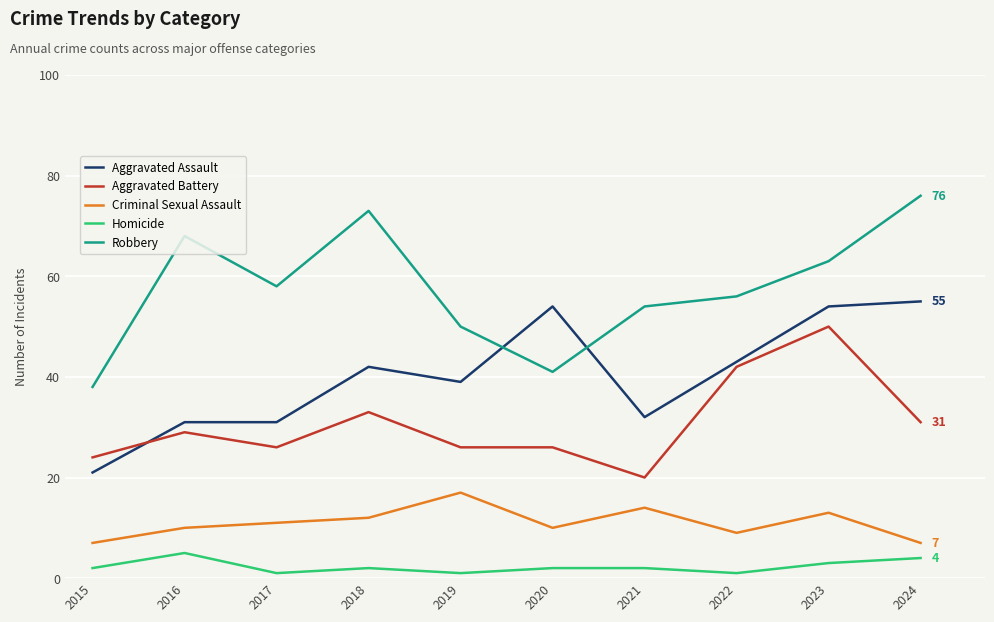

How many categories are shown in the chart?

10